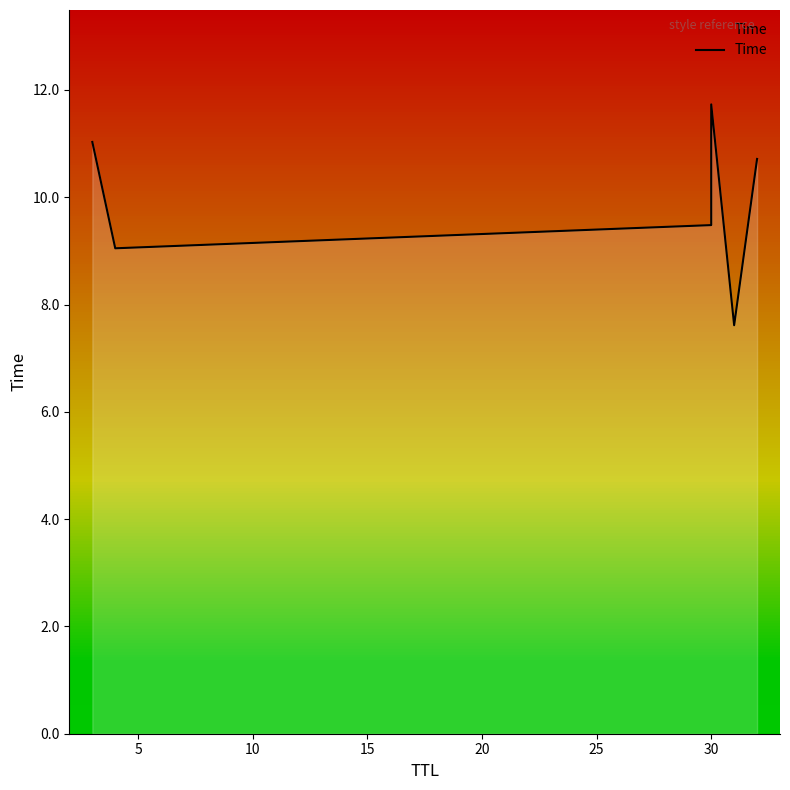

Does the chart display data point markers on the line(s)?

No